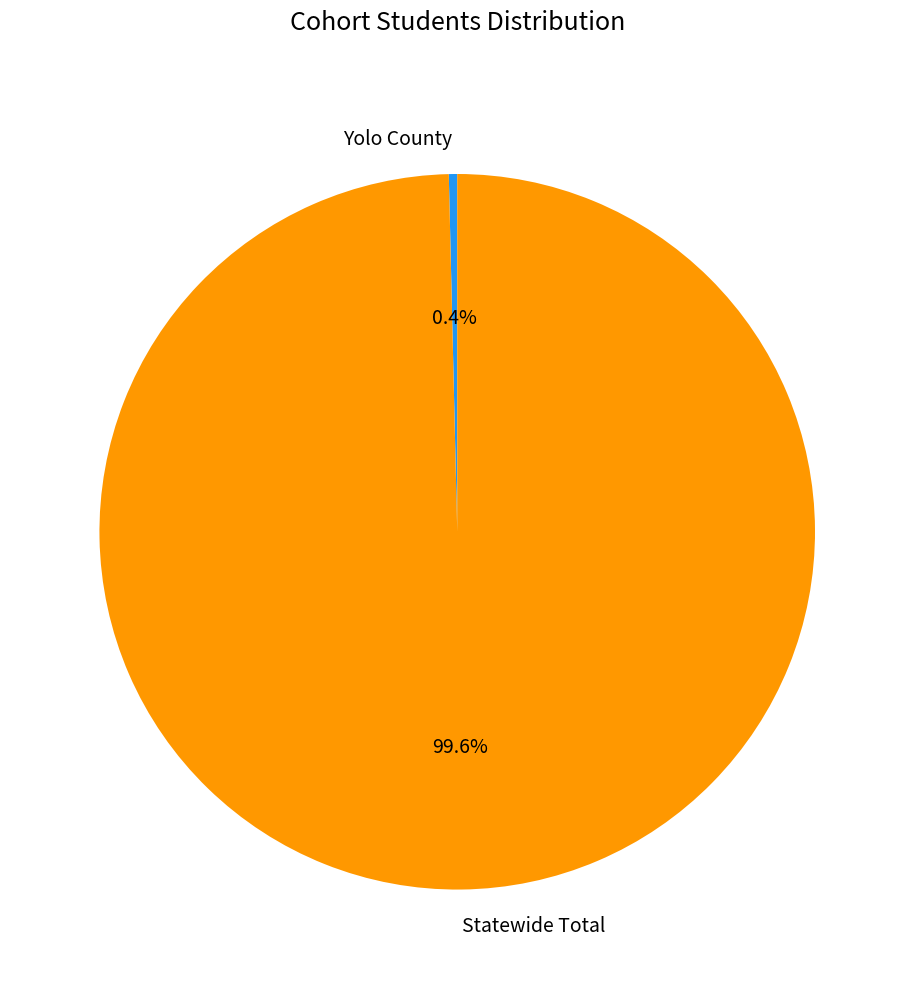

To the nearest percent, what is the combined percentage of Yolo County and Statewide Total?

100%